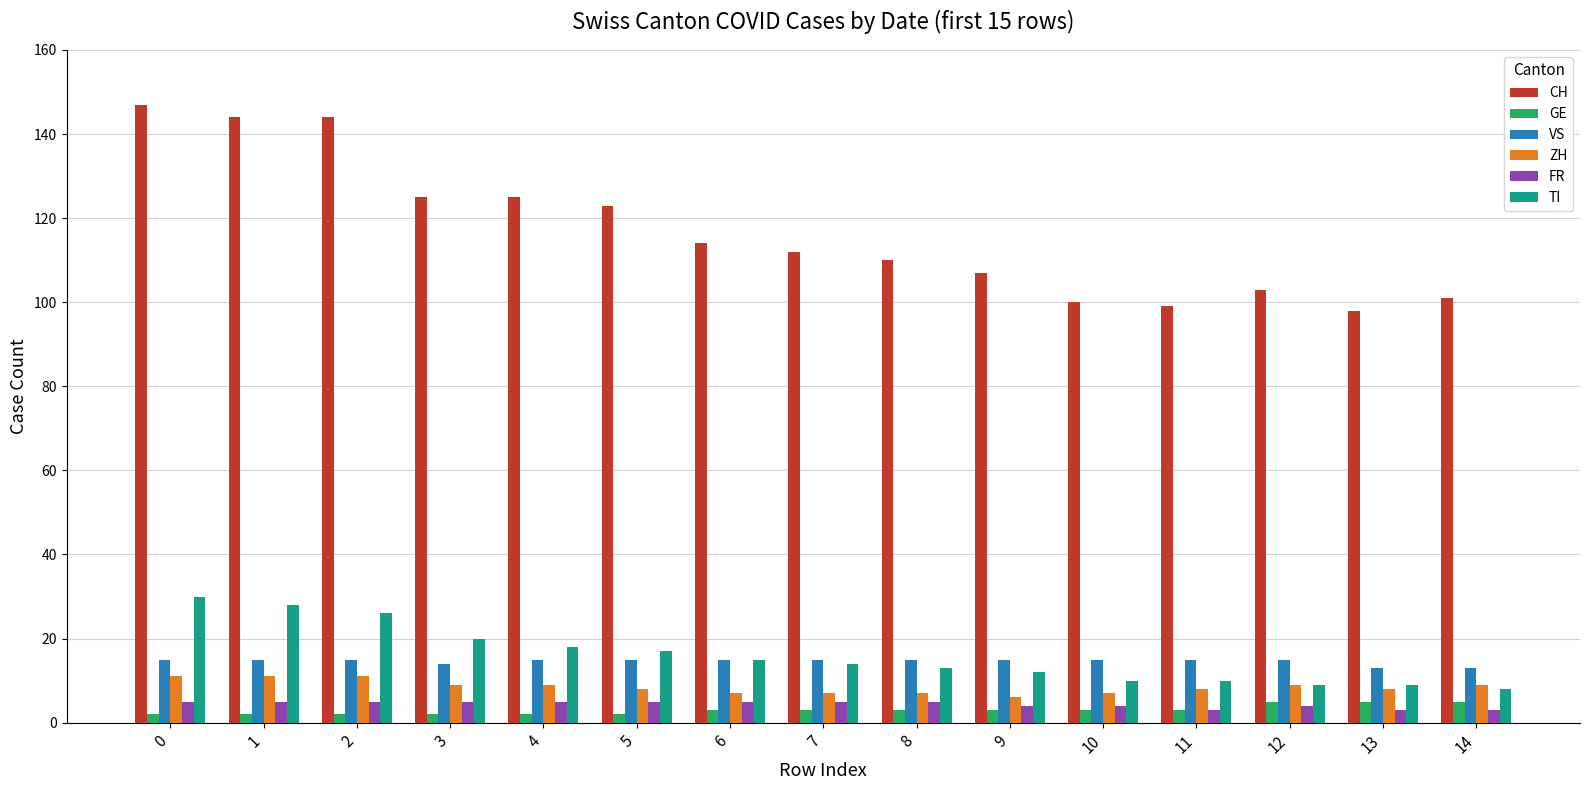

Reading left to right, extract all data points from this chart.

CH: 0=147	1=144	2=144	3=125	4=125	5=123	6=114	7=112	8=110	9=107	10=100	11=99	12=103	13=98	14=101
GE: 0=2	1=2	2=2	3=2	4=2	5=2	6=3	7=3	8=3	9=3	10=3	11=3	12=5	13=5	14=5
VS: 0=15	1=15	2=15	3=14	4=15	5=15	6=15	7=15	8=15	9=15	10=15	11=15	12=15	13=13	14=13
ZH: 0=11	1=11	2=11	3=9	4=9	5=8	6=7	7=7	8=7	9=6	10=7	11=8	12=9	13=8	14=9
FR: 0=5	1=5	2=5	3=5	4=5	5=5	6=5	7=5	8=5	9=4	10=4	11=3	12=4	13=3	14=3
TI: 0=30	1=28	2=26	3=20	4=18	5=17	6=15	7=14	8=13	9=12	10=10	11=10	12=9	13=9	14=8